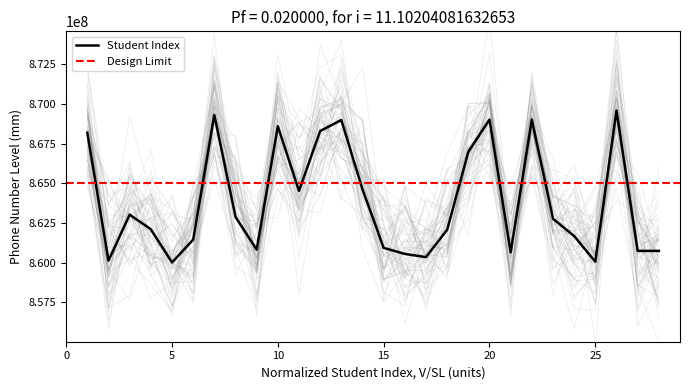

What is the smallest value displayed?

860010355